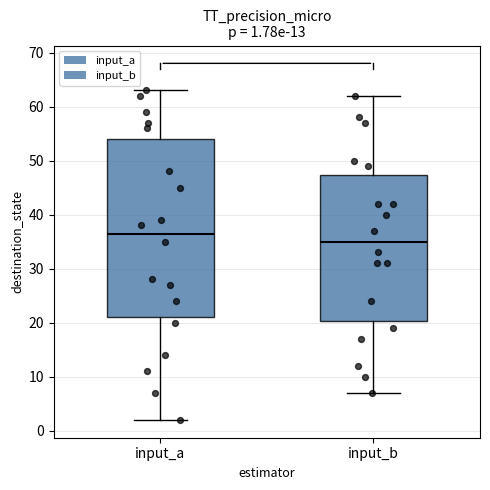

Which box is the tallest, from its lower edge to its upper edge?

input_a